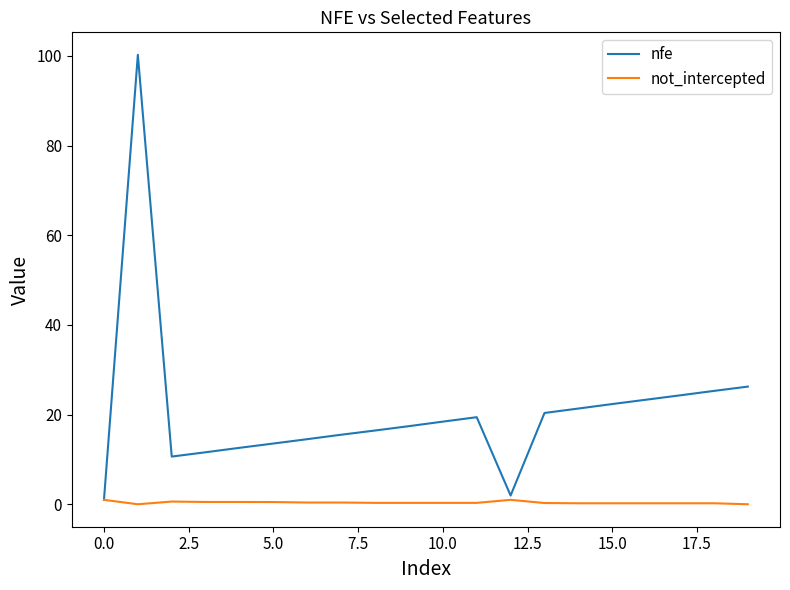

What is the average value of the not_intercepted series?

0.4